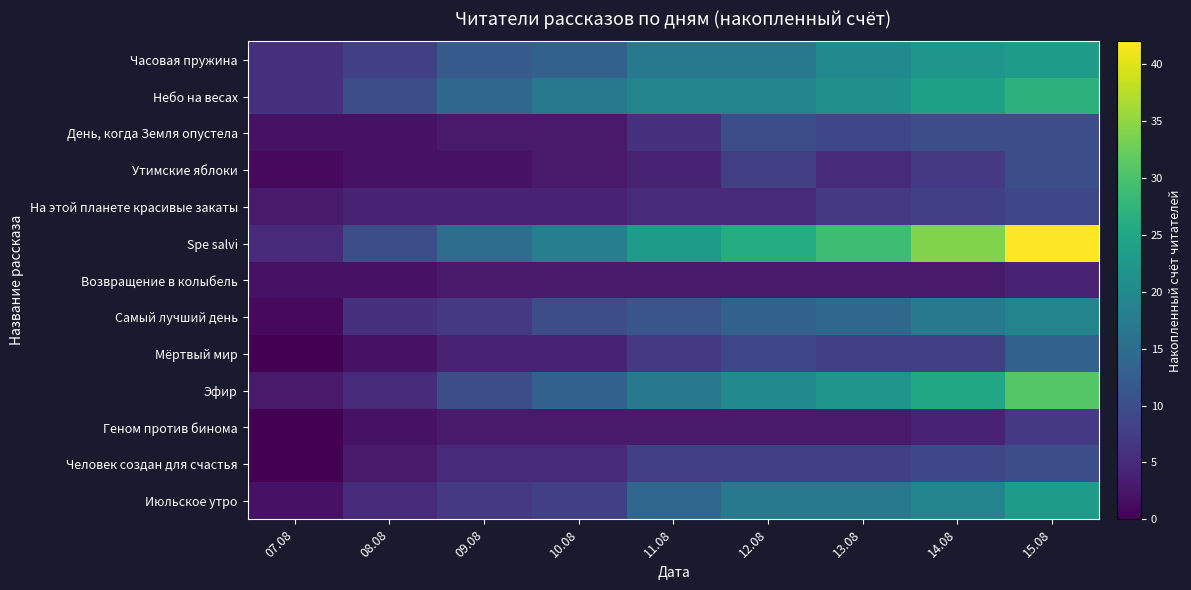

Reading right to left, what are all the values shown in this chart?

Часовая пружина: 15.08=23	14.08=22	13.08=20	12.08=17	11.08=17	10.08=13	09.08=12	08.08=8	07.08=6
Небо на весах: 15.08=27	14.08=24	13.08=21	12.08=19	11.08=19	10.08=17	09.08=14	08.08=10	07.08=6
День, когда Земля опустела: 15.08=10	14.08=10	13.08=9	12.08=10	11.08=6	10.08=3	09.08=3	08.08=2	07.08=2
Утимские яблоки: 15.08=10	14.08=7	13.08=5	12.08=8	11.08=4	10.08=3	09.08=2	08.08=2	07.08=1
На этой планете красивые закаты: 15.08=9	14.08=8	13.08=7	12.08=5	11.08=5	10.08=4	09.08=4	08.08=4	07.08=3
Spe salvi: 15.08=42	14.08=34	13.08=29	12.08=26	11.08=23	10.08=18	09.08=15	08.08=10	07.08=5
Возвращение в колыбель: 15.08=4	14.08=3	13.08=3	12.08=3	11.08=3	10.08=3	09.08=3	08.08=2	07.08=2
Самый лучший день: 15.08=19	14.08=17	13.08=14	12.08=13	11.08=11	10.08=10	09.08=7	08.08=6	07.08=1
Мёртвый мир: 15.08=13	14.08=8	13.08=8	12.08=9	11.08=7	10.08=4	09.08=4	08.08=2	07.08=0
Эфир: 15.08=31	14.08=25	13.08=22	12.08=20	11.08=17	10.08=13	09.08=10	08.08=5	07.08=3
Геном против бинома: 15.08=7	14.08=4	13.08=3	12.08=3	11.08=3	10.08=3	09.08=3	08.08=2	07.08=0
Человек создан для счастья: 15.08=10	14.08=9	13.08=8	12.08=8	11.08=8	10.08=5	09.08=5	08.08=3	07.08=0
Июльское утро: 15.08=23	14.08=19	13.08=17	12.08=17	11.08=14	10.08=8	09.08=7	08.08=5	07.08=2